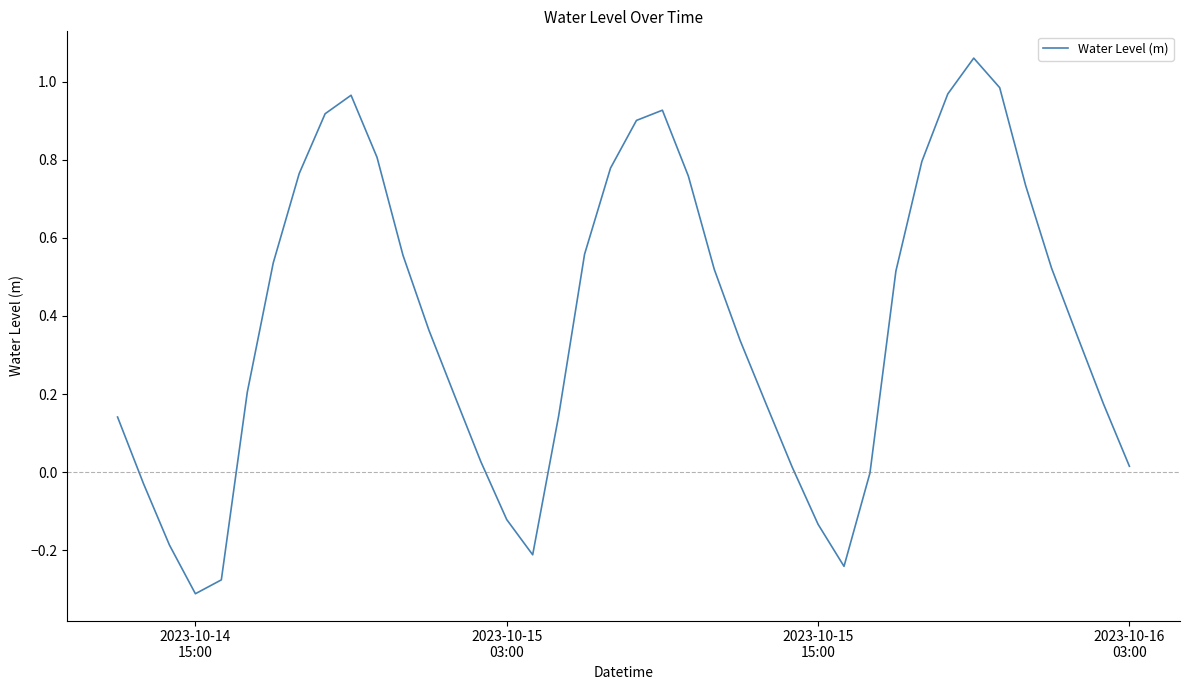

Is this an area chart (filled region under the line)?

No